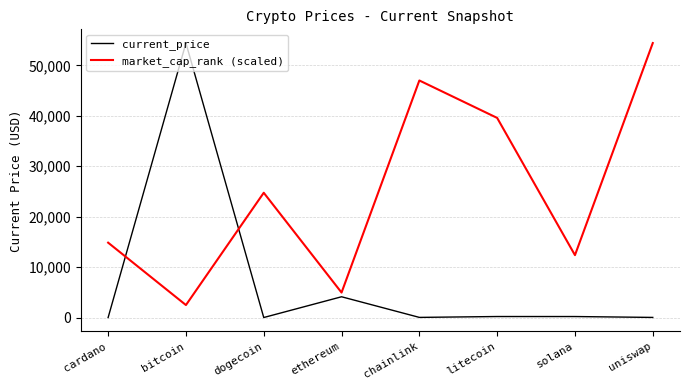

Between cardano and bitcoin, which series saw the biggest shift?

current_price